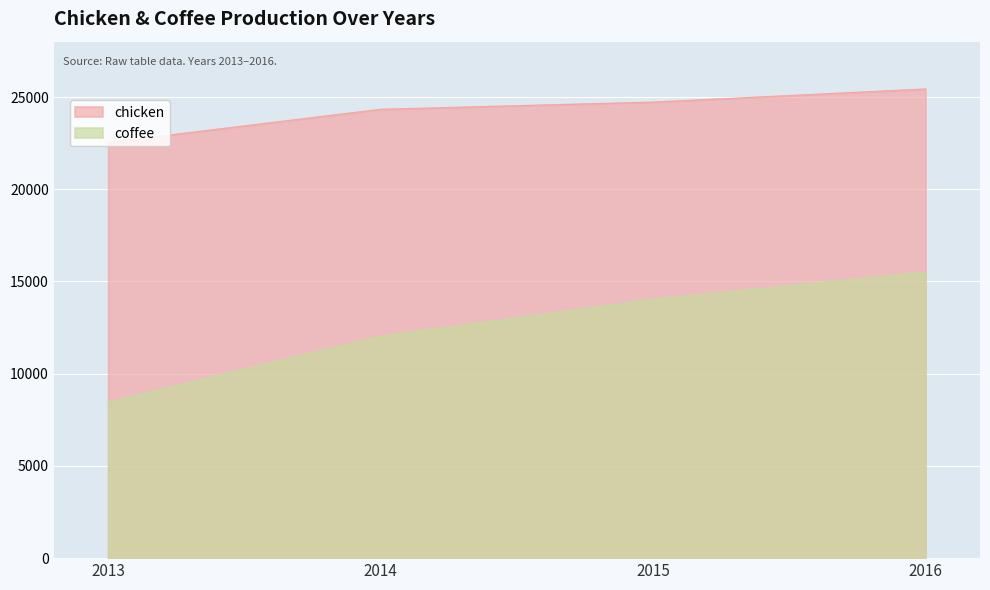

What is the sum of all chicken values?

97008